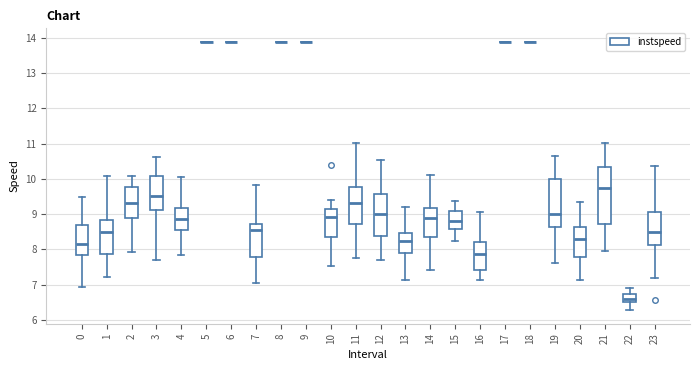

Reading left to right, transcribe this box plot: for each box, give where its median line is, the range the box spans, and where its two whiskers end, as read against the y-axis. The values are not printed on the chart, so give them approximately, as read against the axis.

0: median 8.2, box 7.8 to 8.7, whiskers 6.9 to 9.5
1: median 8.5, box 7.9 to 8.8, whiskers 7.2 to 10.1
2: median 9.3, box 8.9 to 9.8, whiskers 7.9 to 10.1
3: median 9.5, box 9.1 to 10.1, whiskers 7.7 to 10.6
4: median 8.8, box 8.5 to 9.2, whiskers 7.8 to 10.0
5: box collapsed to a line at 13.9, whiskers 13.9 to 13.9
6: box collapsed to a line at 13.9, whiskers 13.9 to 13.9
7: median 8.5, box 7.8 to 8.7, whiskers 7.1 to 9.8
8: box collapsed to a line at 13.9, whiskers 13.9 to 13.9
9: box collapsed to a line at 13.9, whiskers 13.9 to 13.9
10: median 8.9, box 8.4 to 9.1, whiskers 7.5 to 9.4
11: median 9.3, box 8.7 to 9.8, whiskers 7.7 to 11.0
12: median 9.0, box 8.4 to 9.6, whiskers 7.7 to 10.5
13: median 8.2, box 7.9 to 8.5, whiskers 7.1 to 9.2
14: median 8.9, box 8.4 to 9.2, whiskers 7.4 to 10.1
15: median 8.8, box 8.6 to 9.1, whiskers 8.2 to 9.4
16: median 7.9, box 7.4 to 8.2, whiskers 7.1 to 9.1
17: box collapsed to a line at 13.9, whiskers 13.9 to 13.9
18: box collapsed to a line at 13.9, whiskers 13.9 to 13.9
19: median 9.0, box 8.6 to 10.0, whiskers 7.6 to 10.6
20: median 8.3, box 7.8 to 8.6, whiskers 7.1 to 9.3
21: median 9.7, box 8.7 to 10.3, whiskers 8.0 to 11.0
22: median 6.6, box 6.5 to 6.7, whiskers 6.3 to 6.9
23: median 8.5, box 8.1 to 9.1, whiskers 7.2 to 10.4